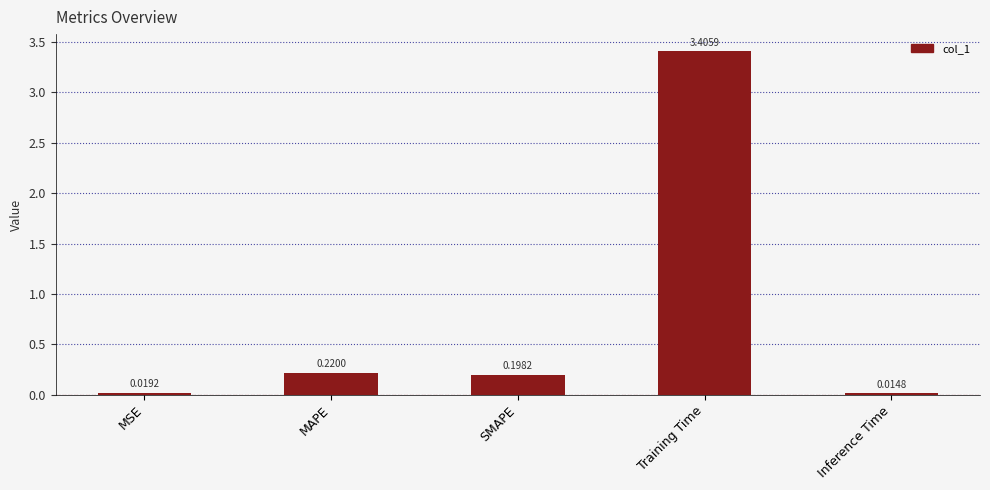

List the labels in order of value, largest first.

Training Time, MAPE, SMAPE, MSE, Inference Time